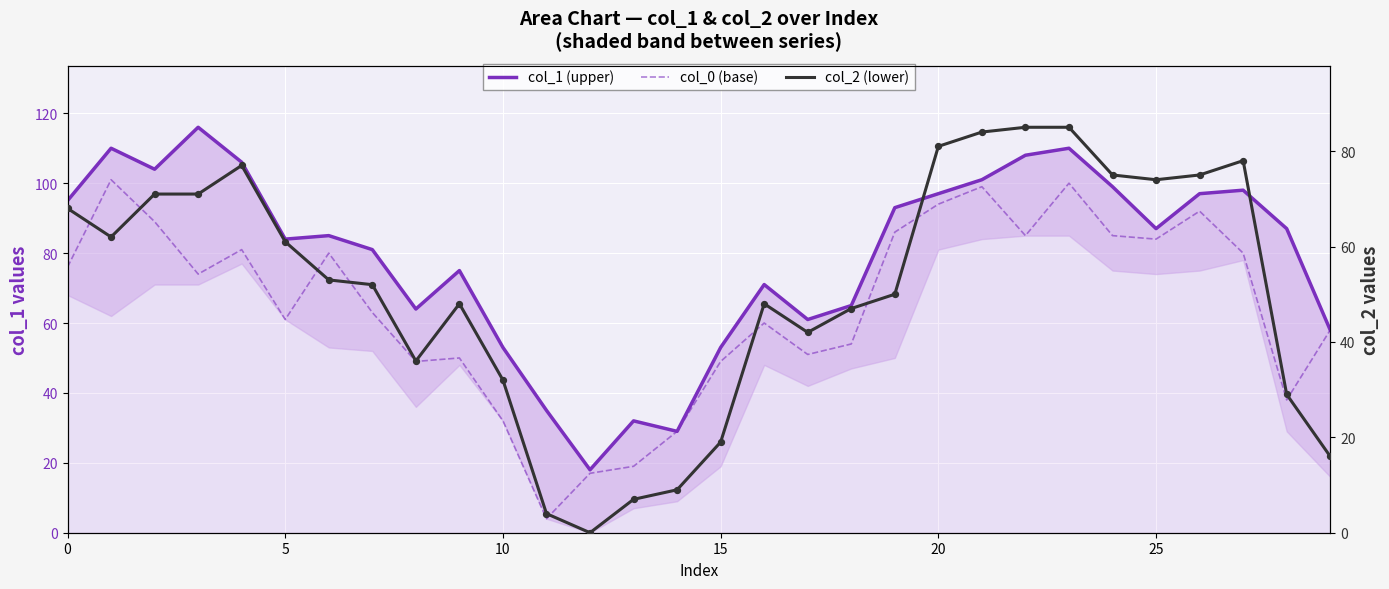

Which series contains the lowest Y value?

col_2 (lower)